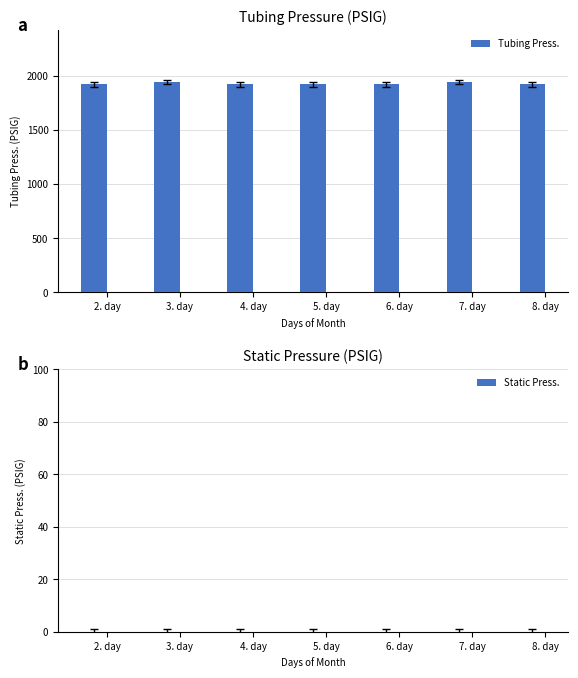

Approximately how many times larger is the value at 7. day compared to 3. day?

1.0